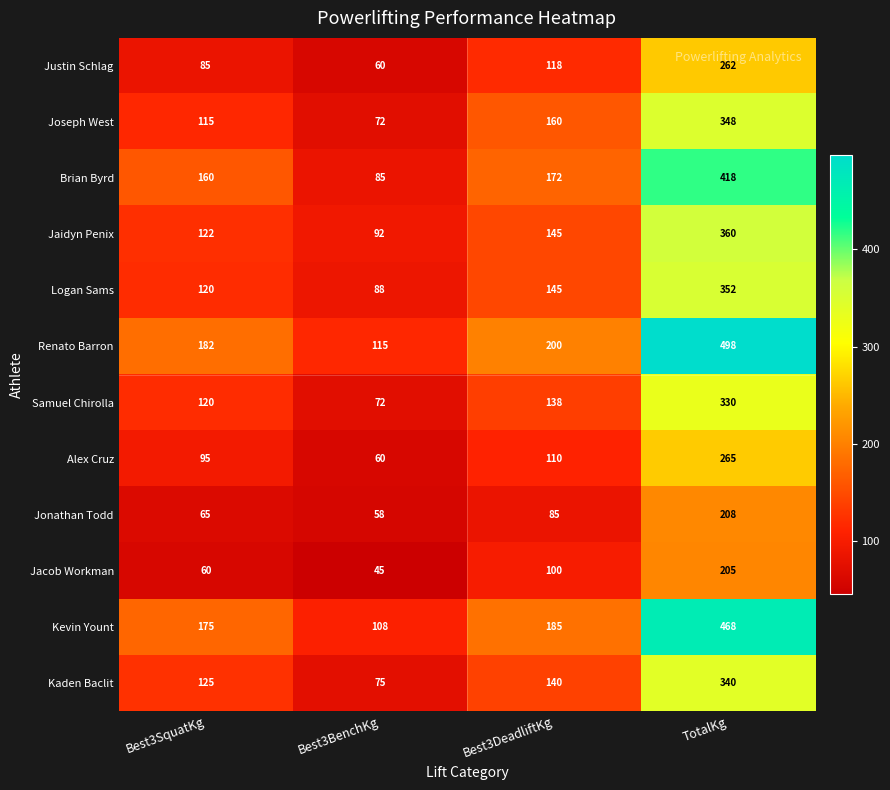

How many Justin Schlag values are between 85 and 262?

3